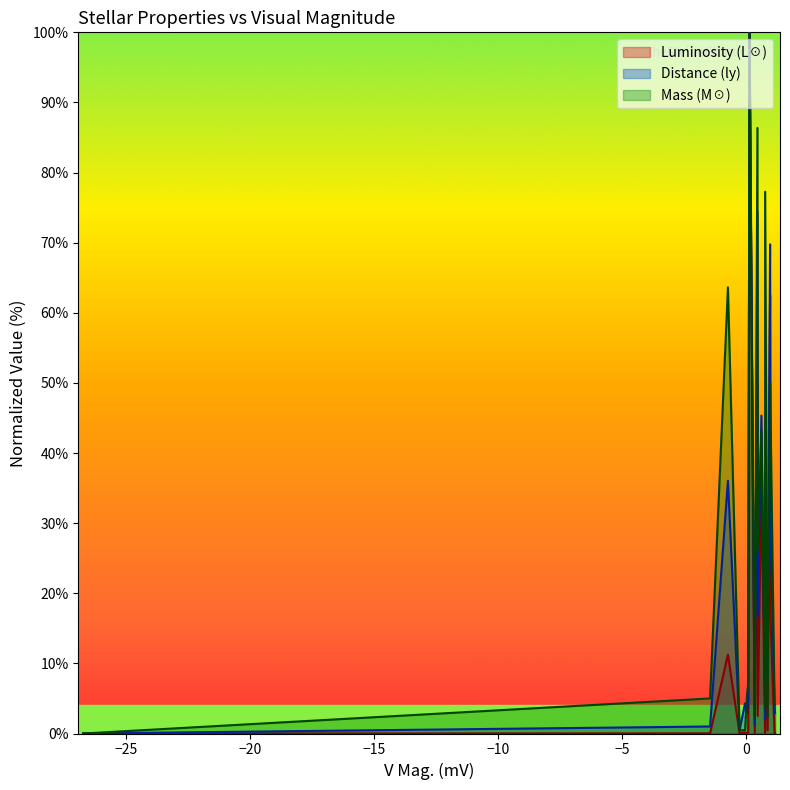

List the series in order of their peak value, highest first.

Luminosity (L☉), Distance (ly), Mass (M☉)